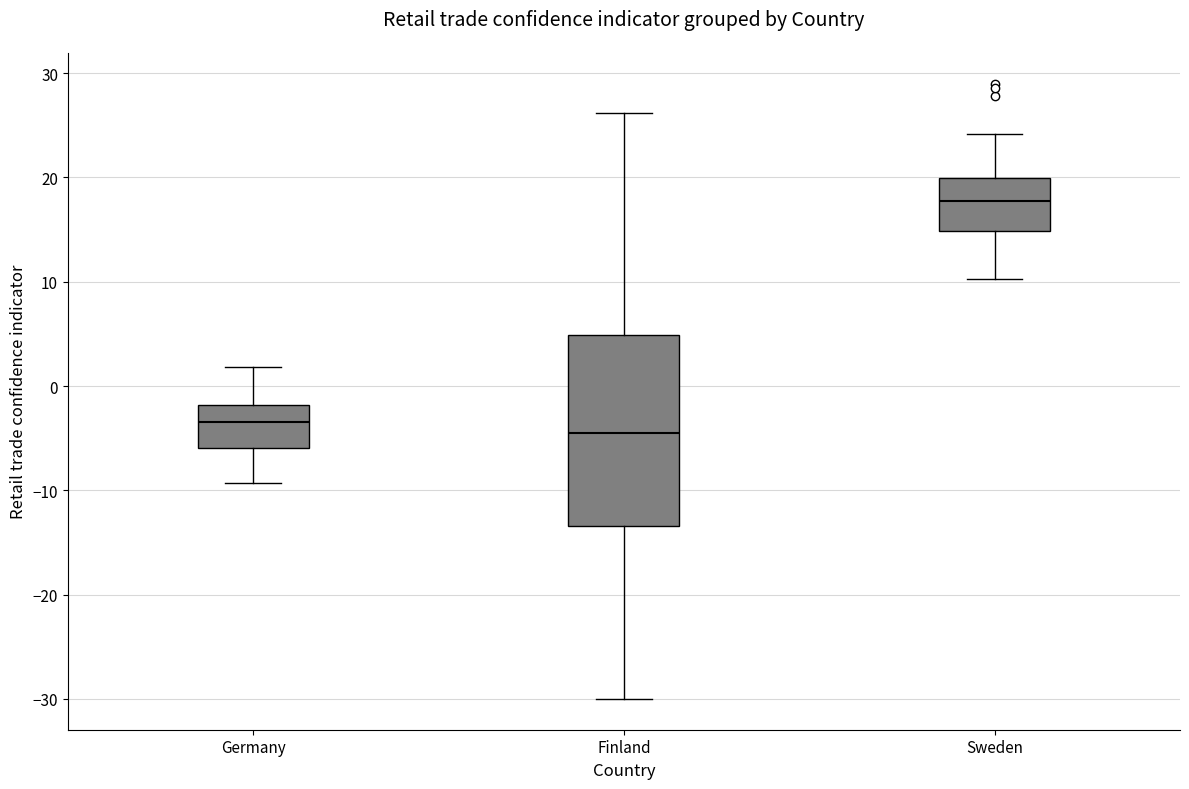

Where does the lower whisker of the box for Sweden end on the y-axis? The values are not printed on the chart, so give them approximately, as read against the axis.

10